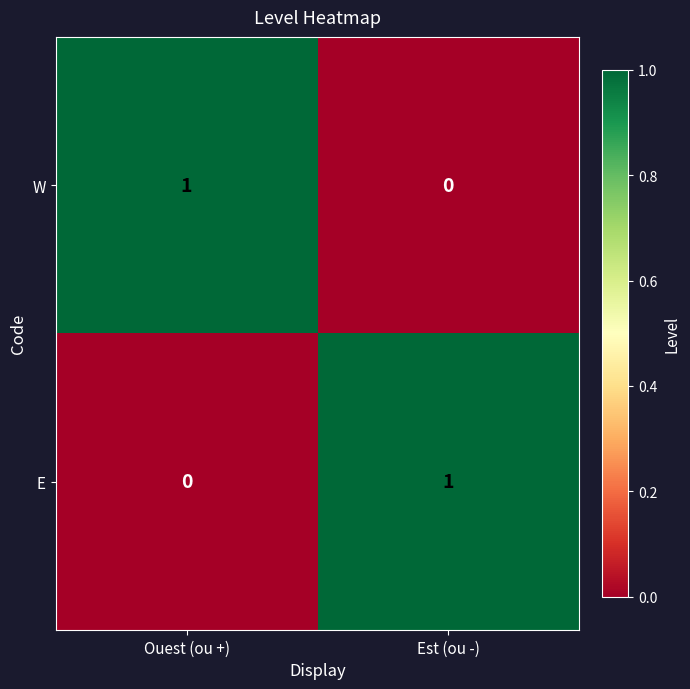

The value of E at Ouest (ou +) is 0. True or false?

True